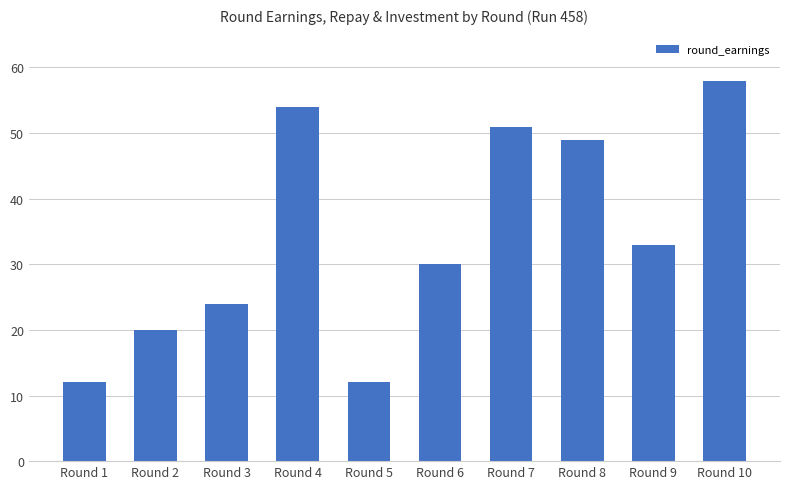

Reading right to left, extract all data points from this chart.

Round 10=58	Round 9=33	Round 8=49	Round 7=51	Round 6=30	Round 5=12	Round 4=54	Round 3=24	Round 2=20	Round 1=12